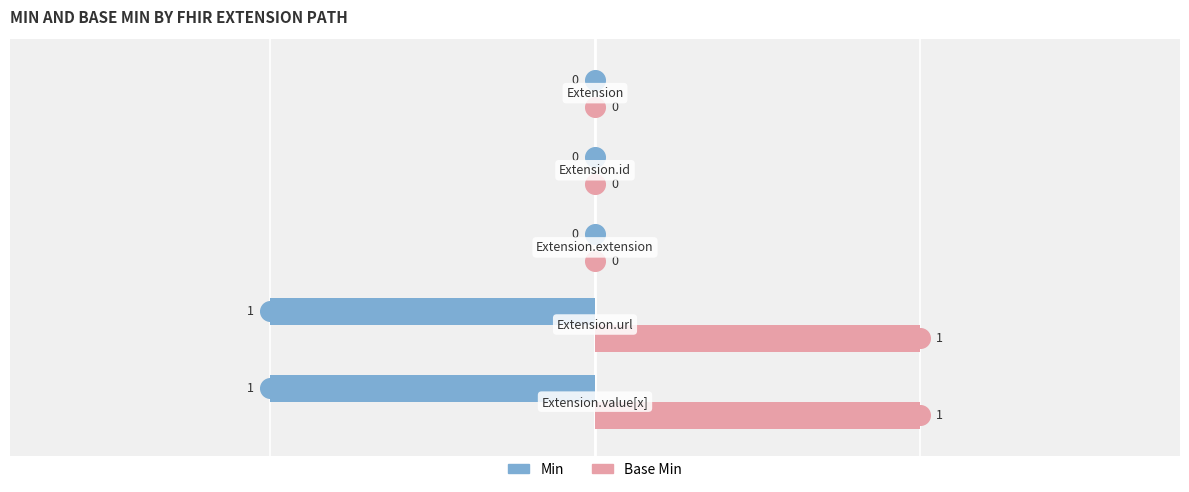

At how many categories does at least one series exceed 0?

2